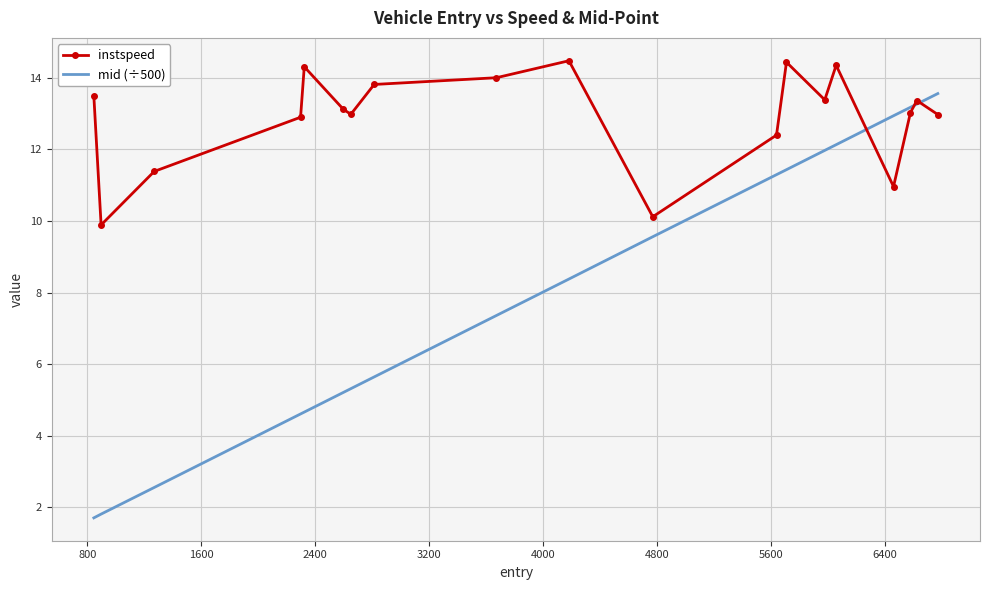

What is the greatest value displayed?

14.5